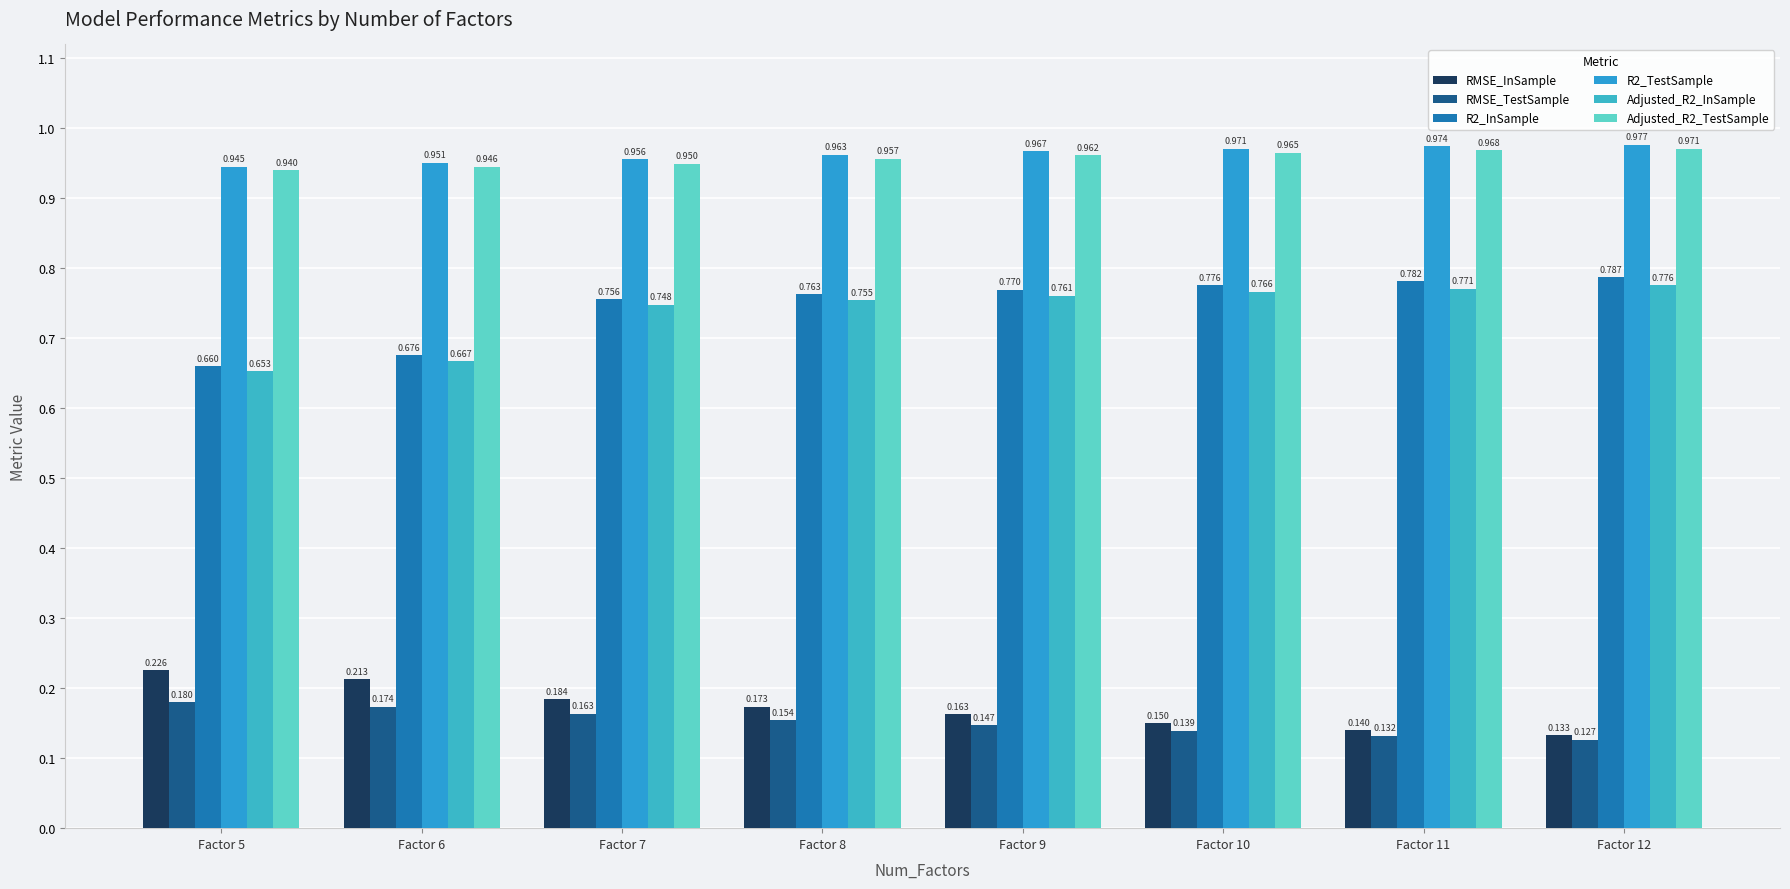

Which has a higher value, Factor 6 or Factor 9?

Factor 6